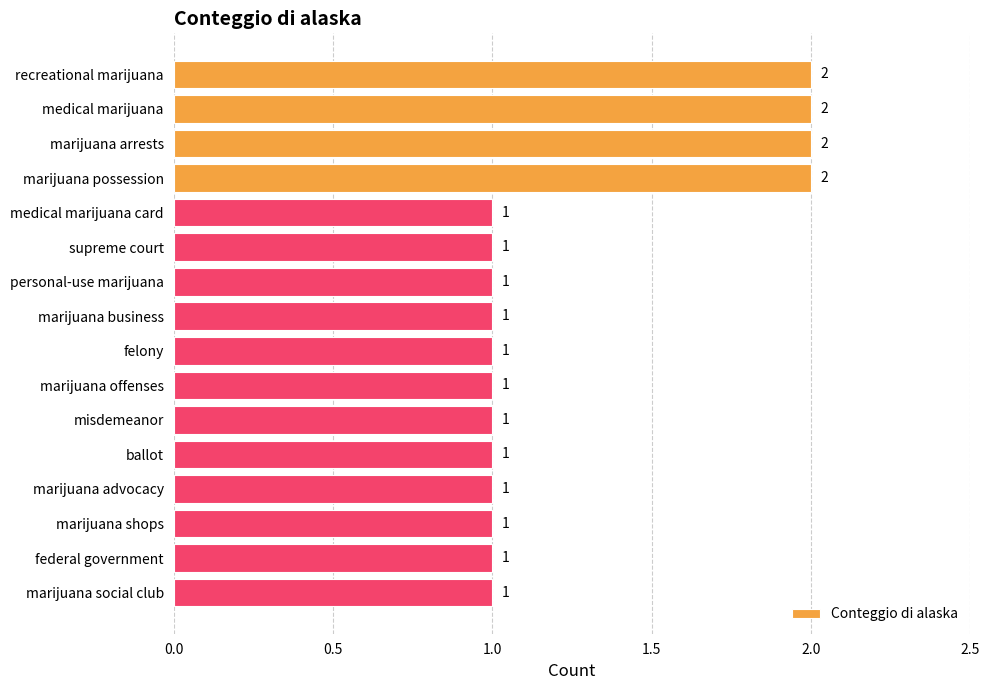

What is the label of the 15th bar from the top?

federal government